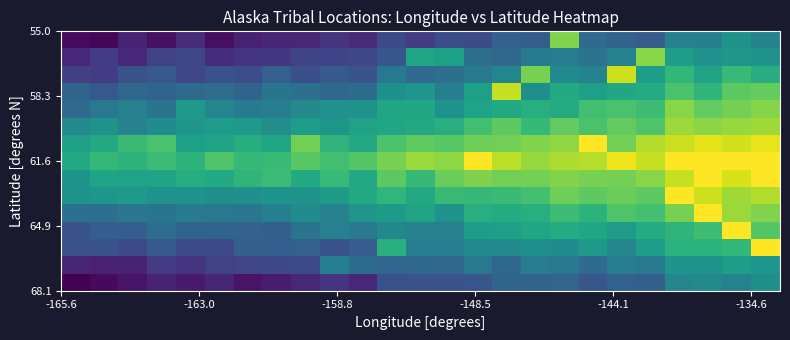

At how many categories does at least one series exceed 0?

25